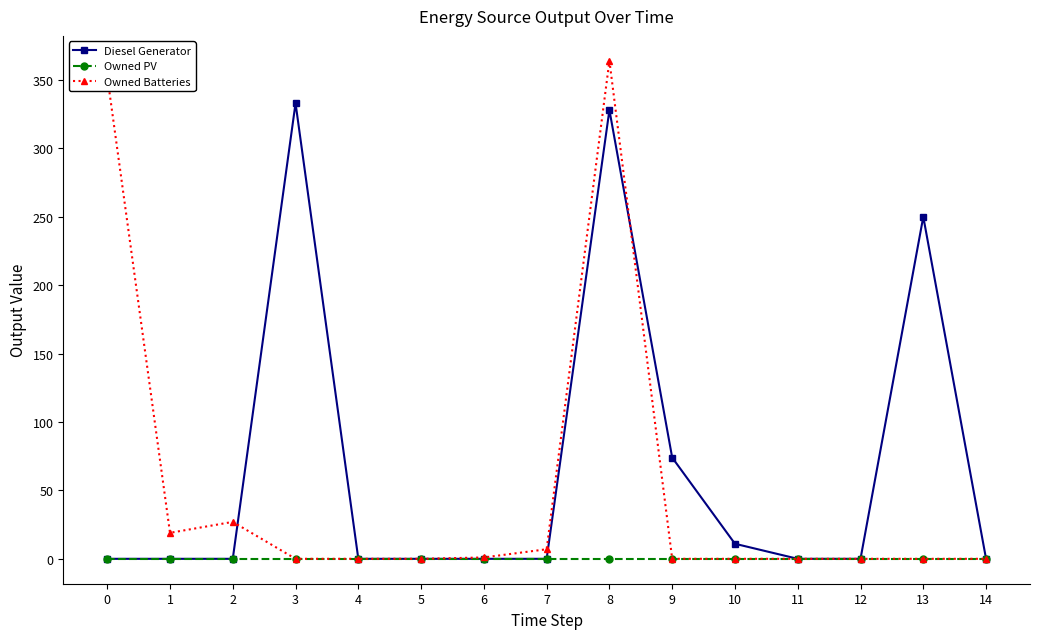

Is it true that Owned Batteries equals 353 at 0?

True